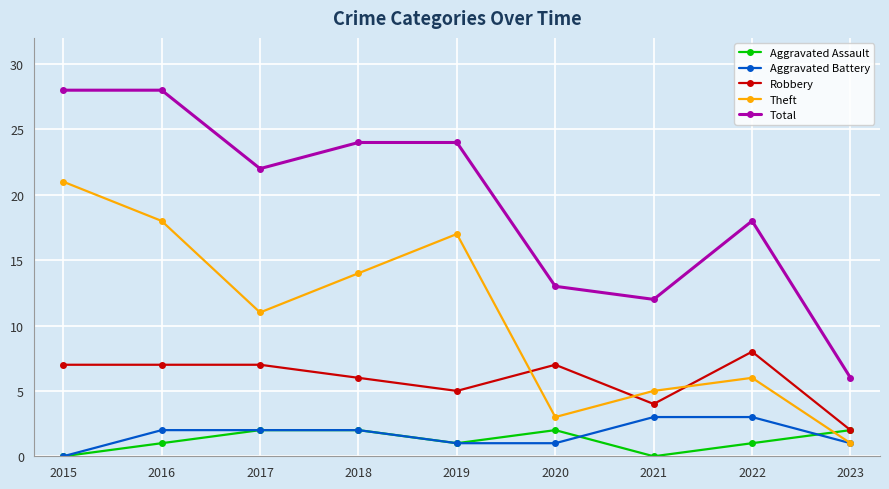

How many lines are shown in the chart?

5